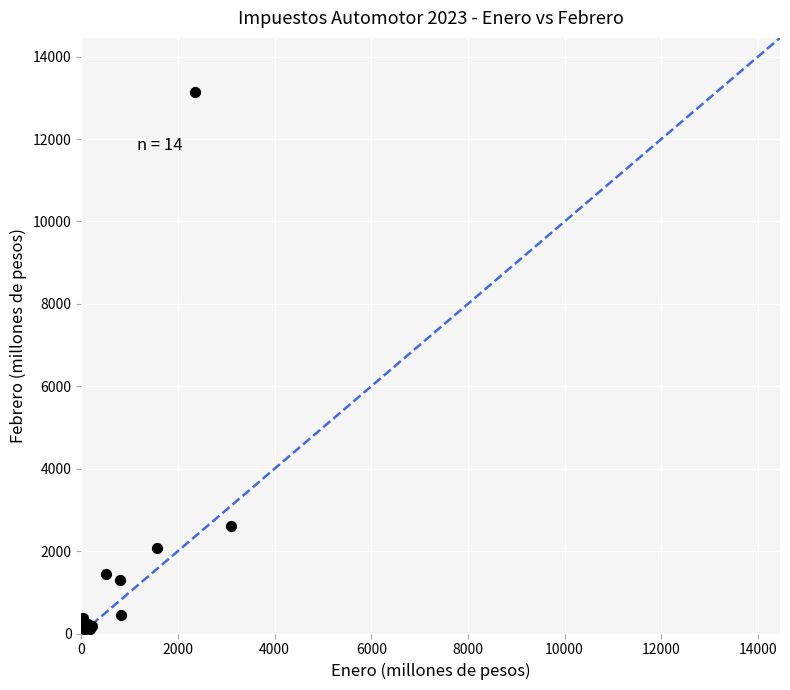

What Y value in the scatter plot is closest to 6620?

2618.9